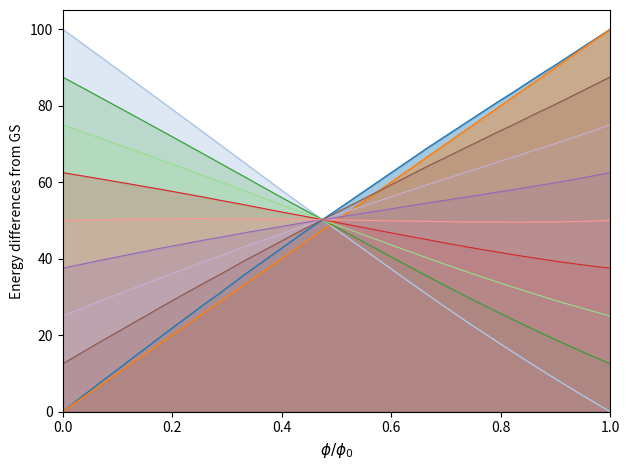

What is the greatest value displayed?

100.0